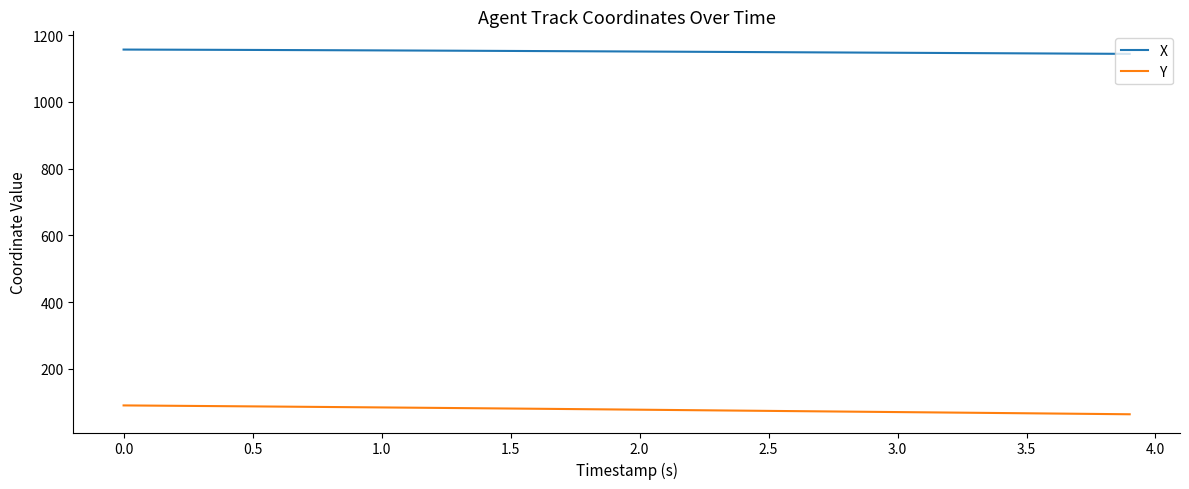

What is the maximum value shown in the chart?

1157.0